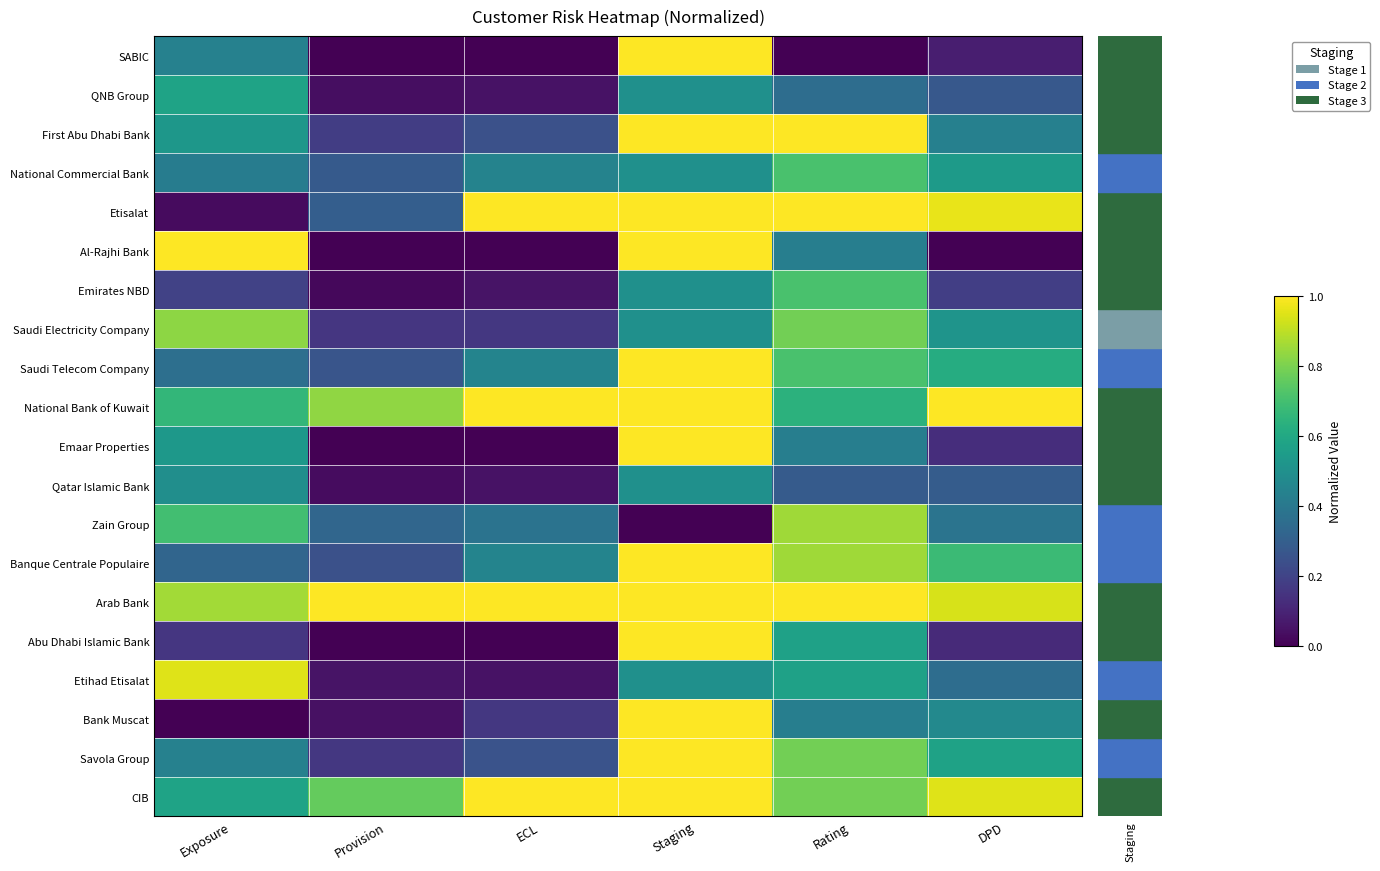

Rank the series at ECL from lowest to highest value.

Al-Rajhi Bank, Emaar Properties, Abu Dhabi Islamic Bank, SABIC, QNB Group, Qatar Islamic Bank, Etihad Etisalat, Emirates NBD, Saudi Electricity Company, Bank Muscat, First Abu Dhabi Bank, Savola Group, Zain Group, National Commercial Bank, Banque Centrale Populaire, Saudi Telecom Company, Etisalat, National Bank of Kuwait, Arab Bank, CIB